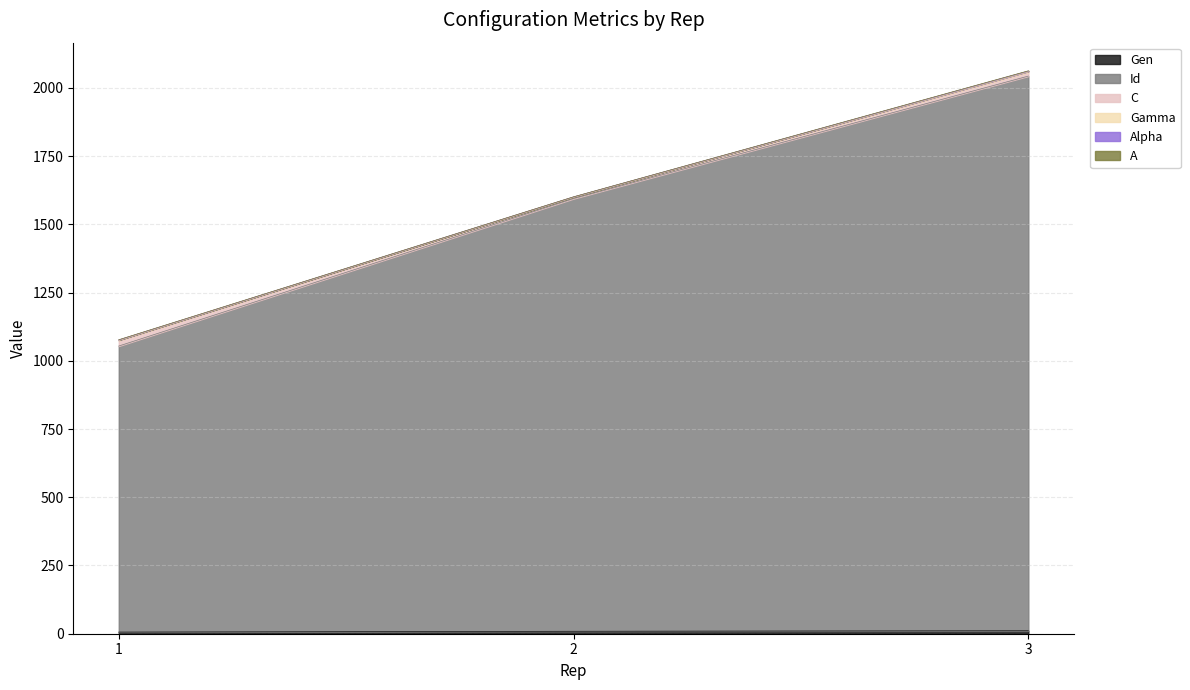

At 3, list the series in order from largest to smallest.

Id, C, Gen, Gamma, A, Alpha